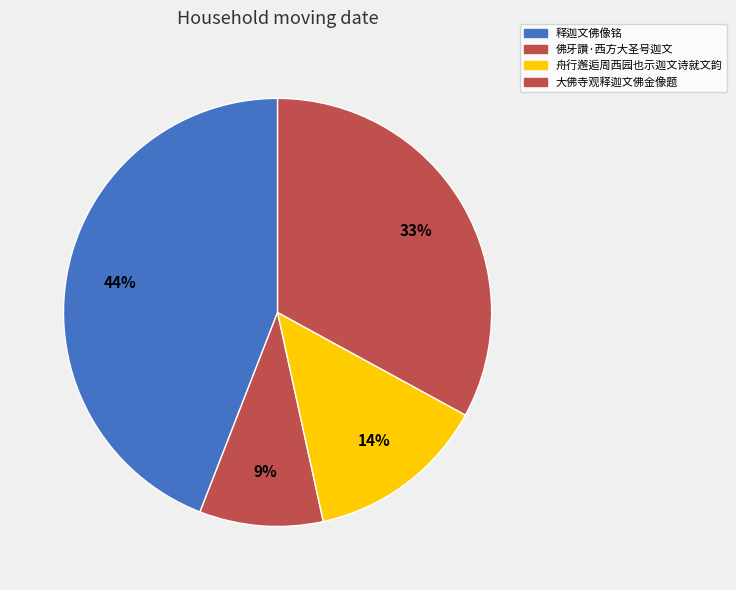

Which category has the smallest portion of the pie?

佛牙讚·西方大圣号迦文